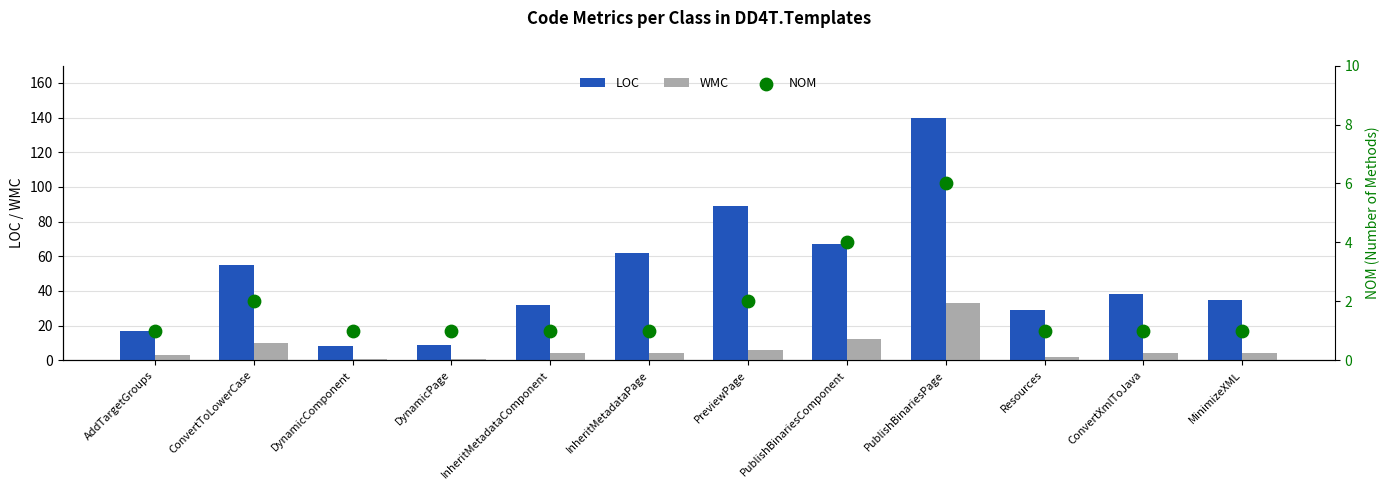

Which series contains the highest Y value?

LOC